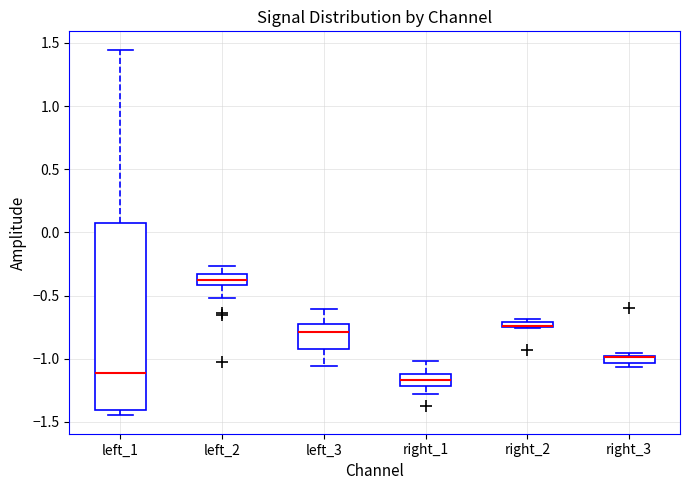

Where is the upper edge of the box for right_3 on the y-axis? The values are not printed on the chart, so give them approximately, as read against the axis.

-1.00